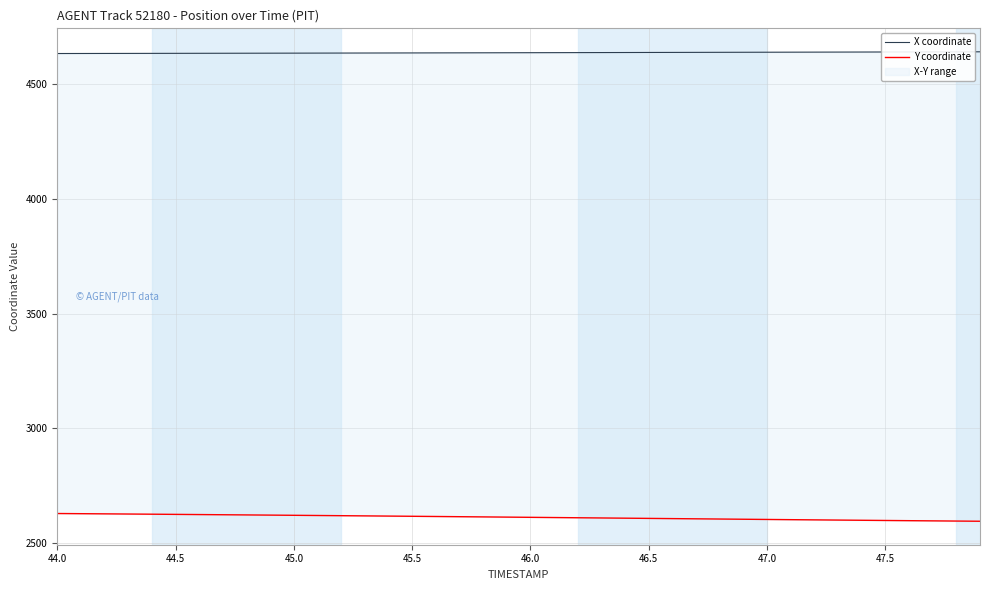

True or false: Y coordinate has a value of 3821.5 at 27.

False